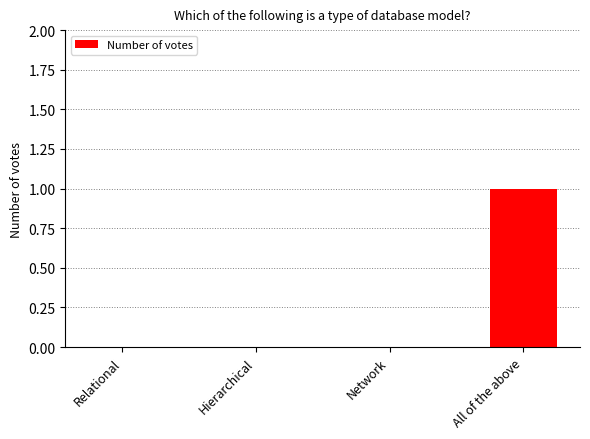

Reading left to right, what are all the values shown in this chart?

Relational=0	Hierarchical=0	Network=0	All of the above=1